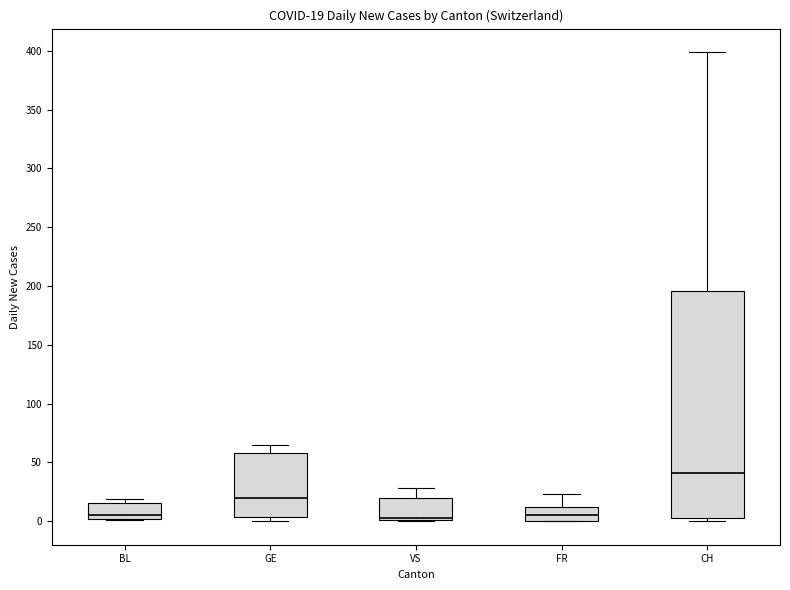

Comparing the boxes themselves (not the whiskers), which one is the tallest?

CH